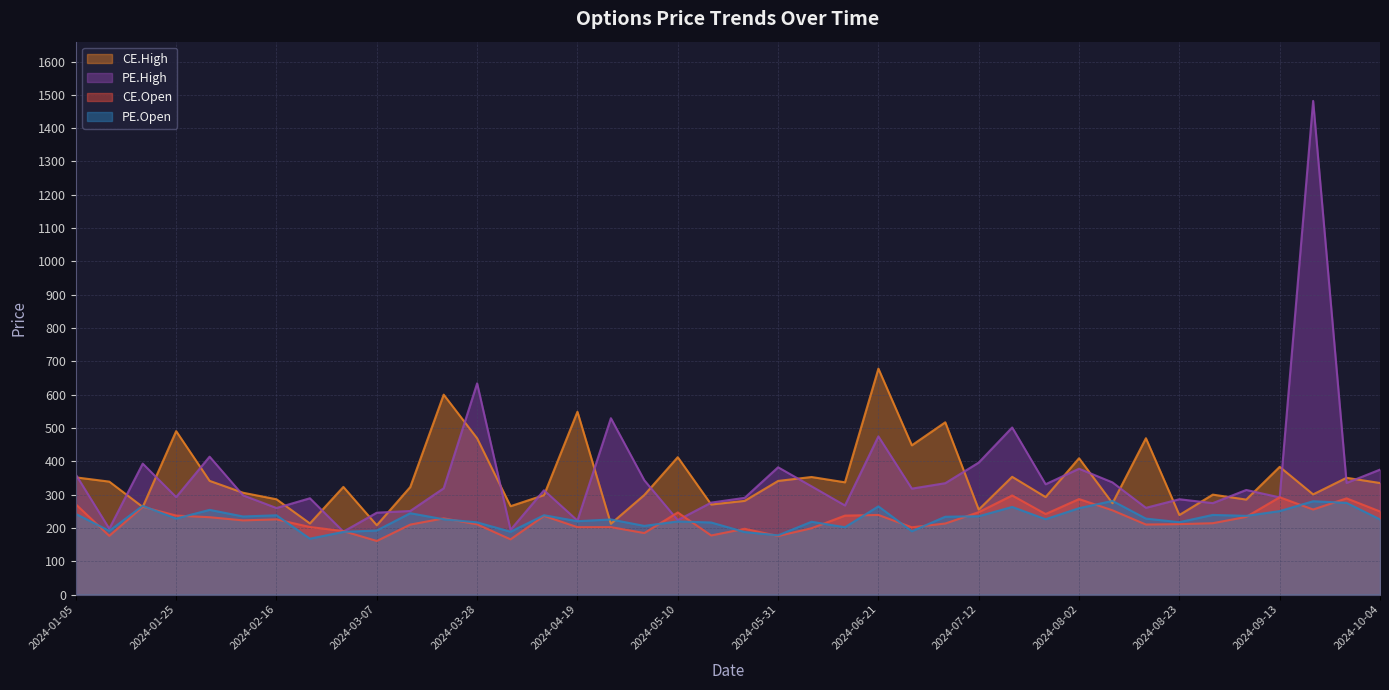

The PE.Open series shows 313.9 at 2024-07-26. True or false?

False